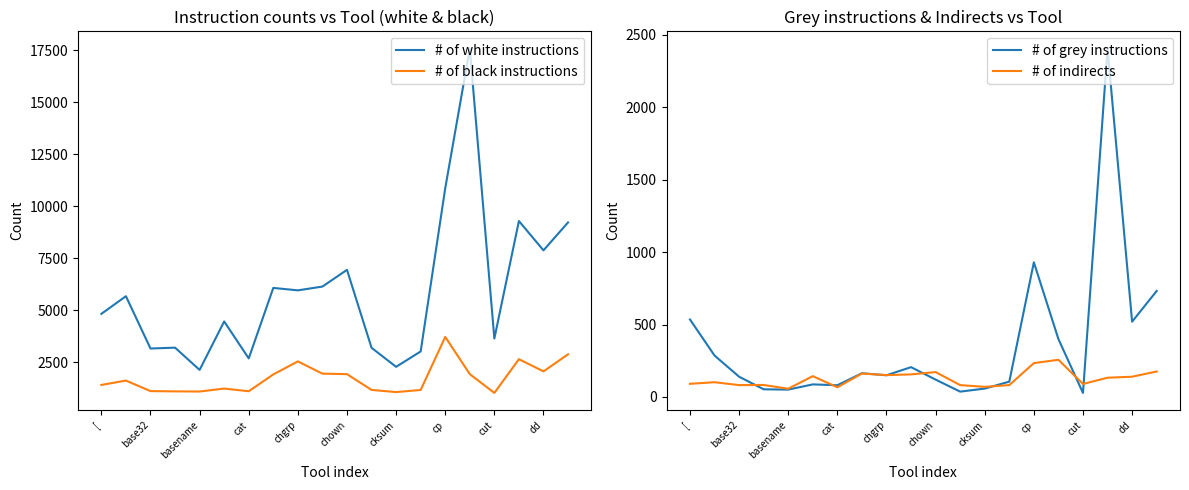

True or false: # of grey instructions has a value of 1215 at cp.

False